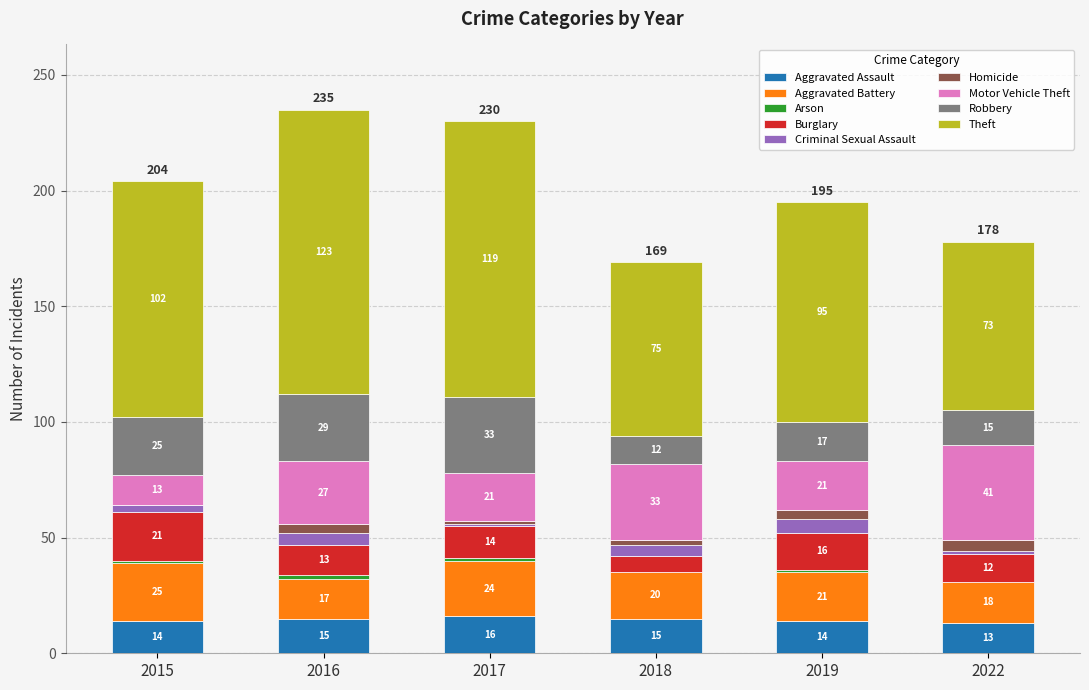

What is the total value across all series at 2017?

230